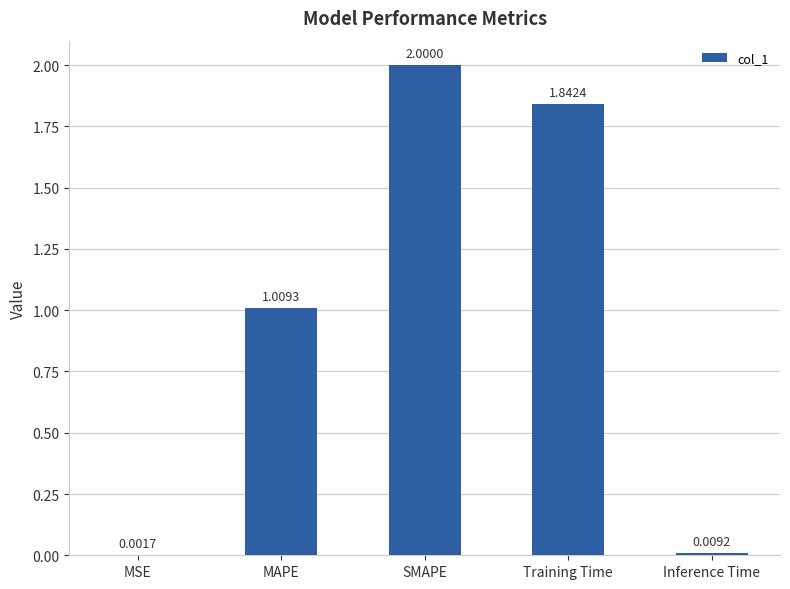

What is the sum of all values?

4.9